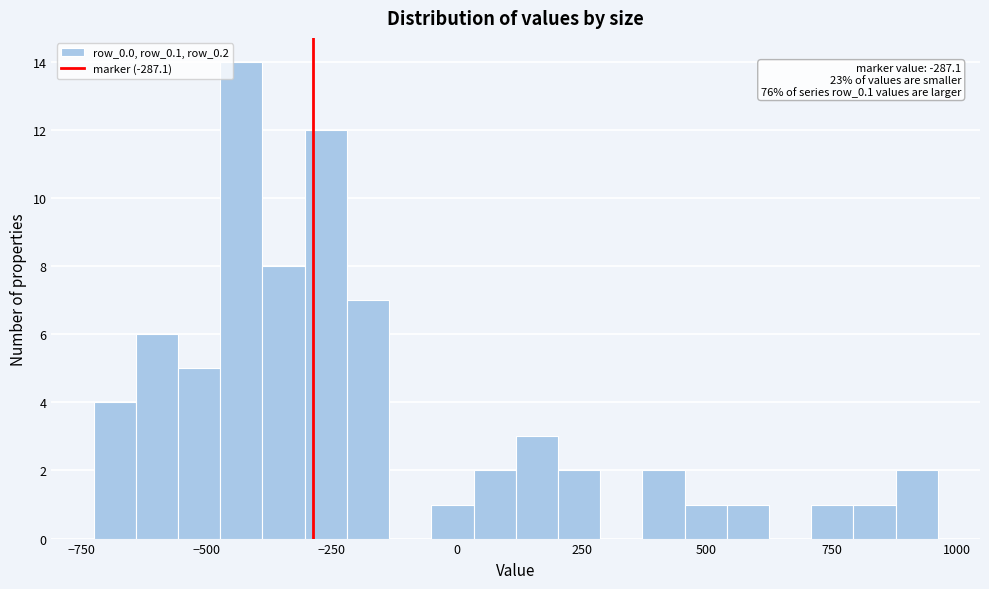

Around what value on the x-axis is the tallest bar? Give the approximate position of its centre, as read against the axis.

-450